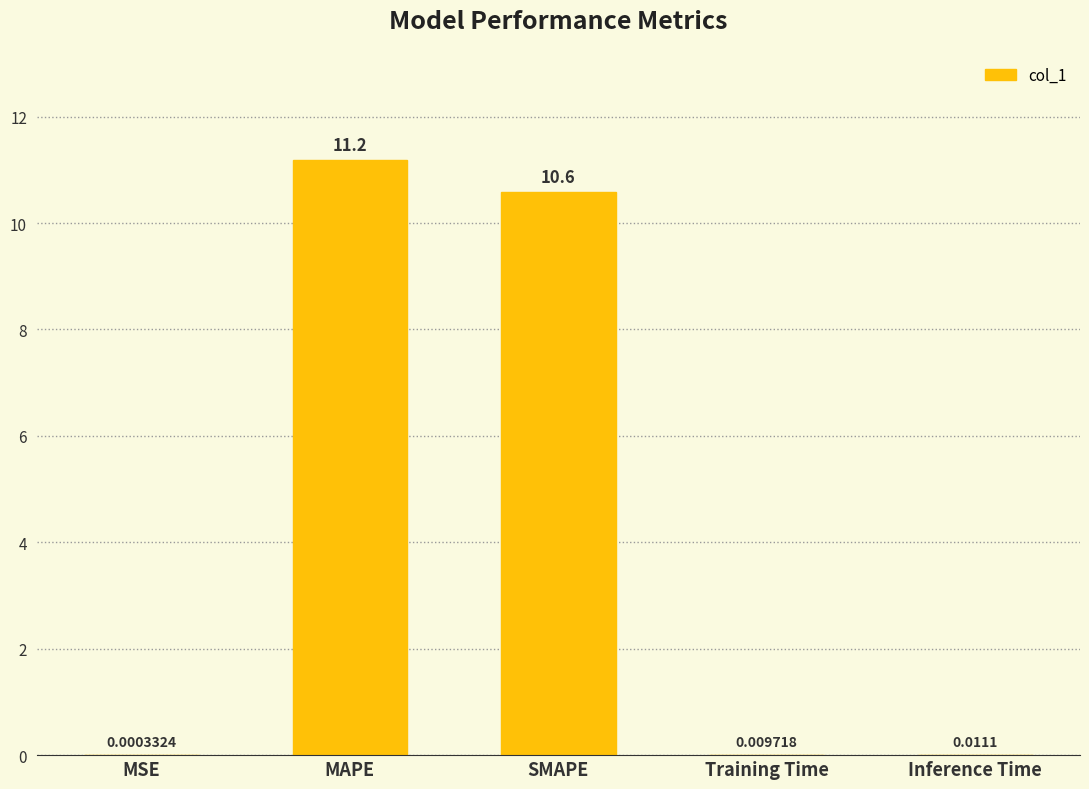

At which label is the value closest to 5?

Inference Time